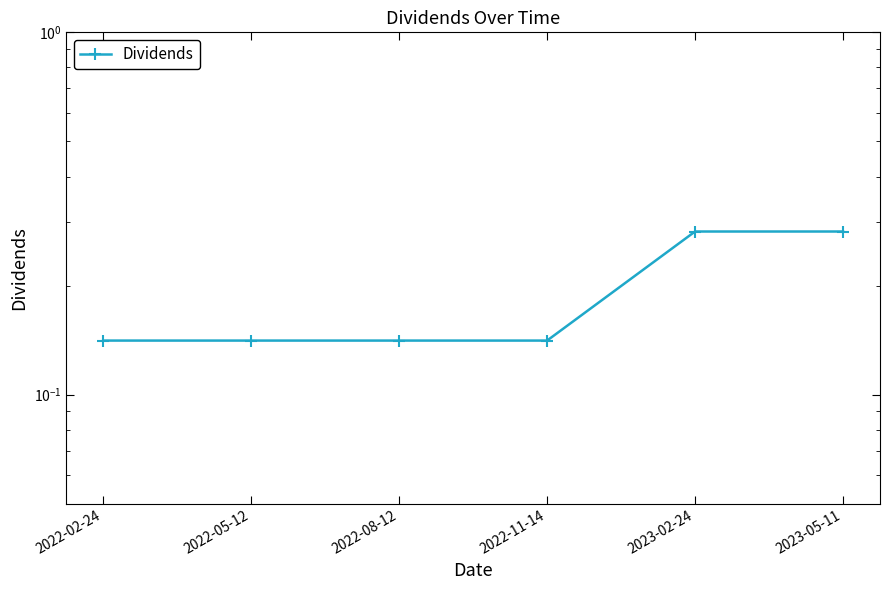

True or false: the data shows 0.1 at 2022-08-12.

True